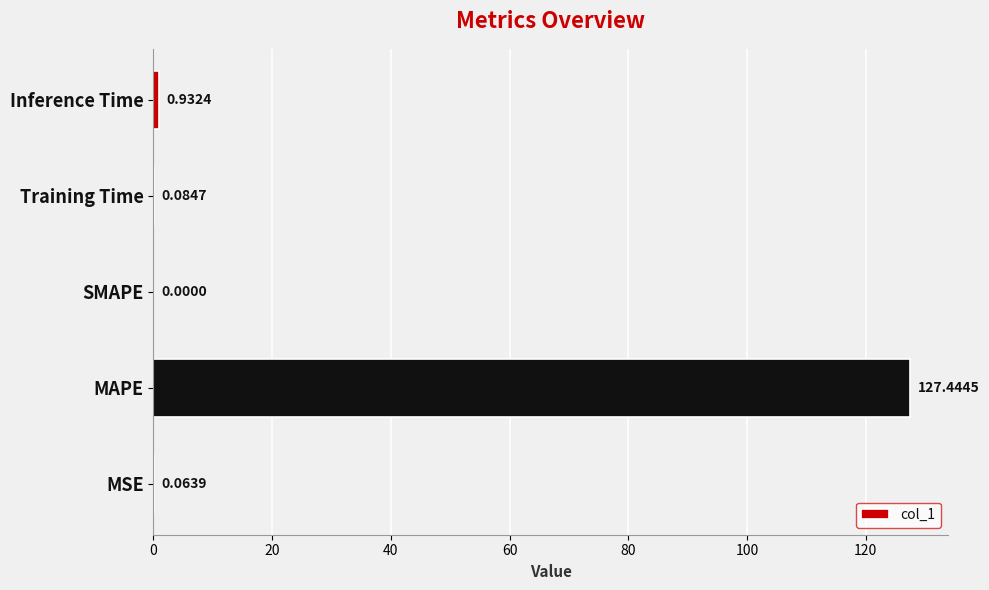

Where is the data nearest to the value 63?

Inference Time